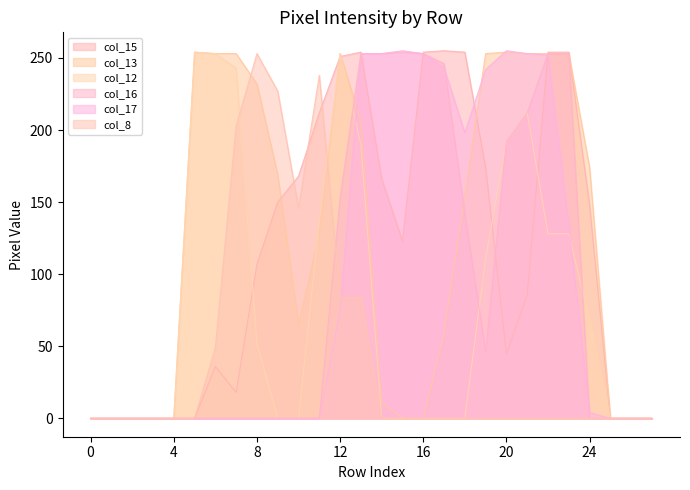

Where is the first local maximum for col_13?

5